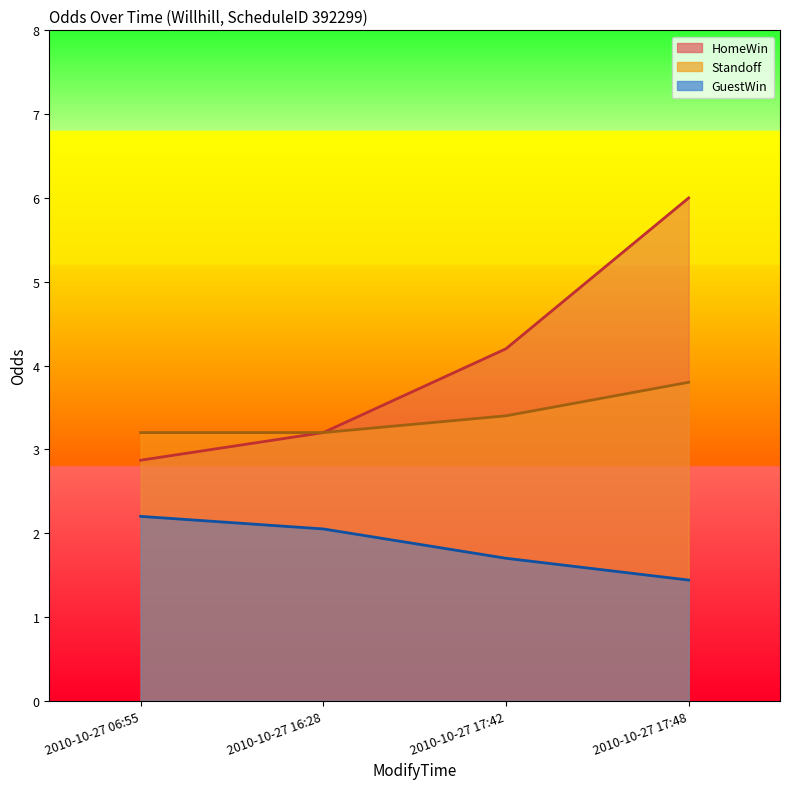

True or false: HomeWin has a value of 4.2 at 2010-10-27 17:42.

True